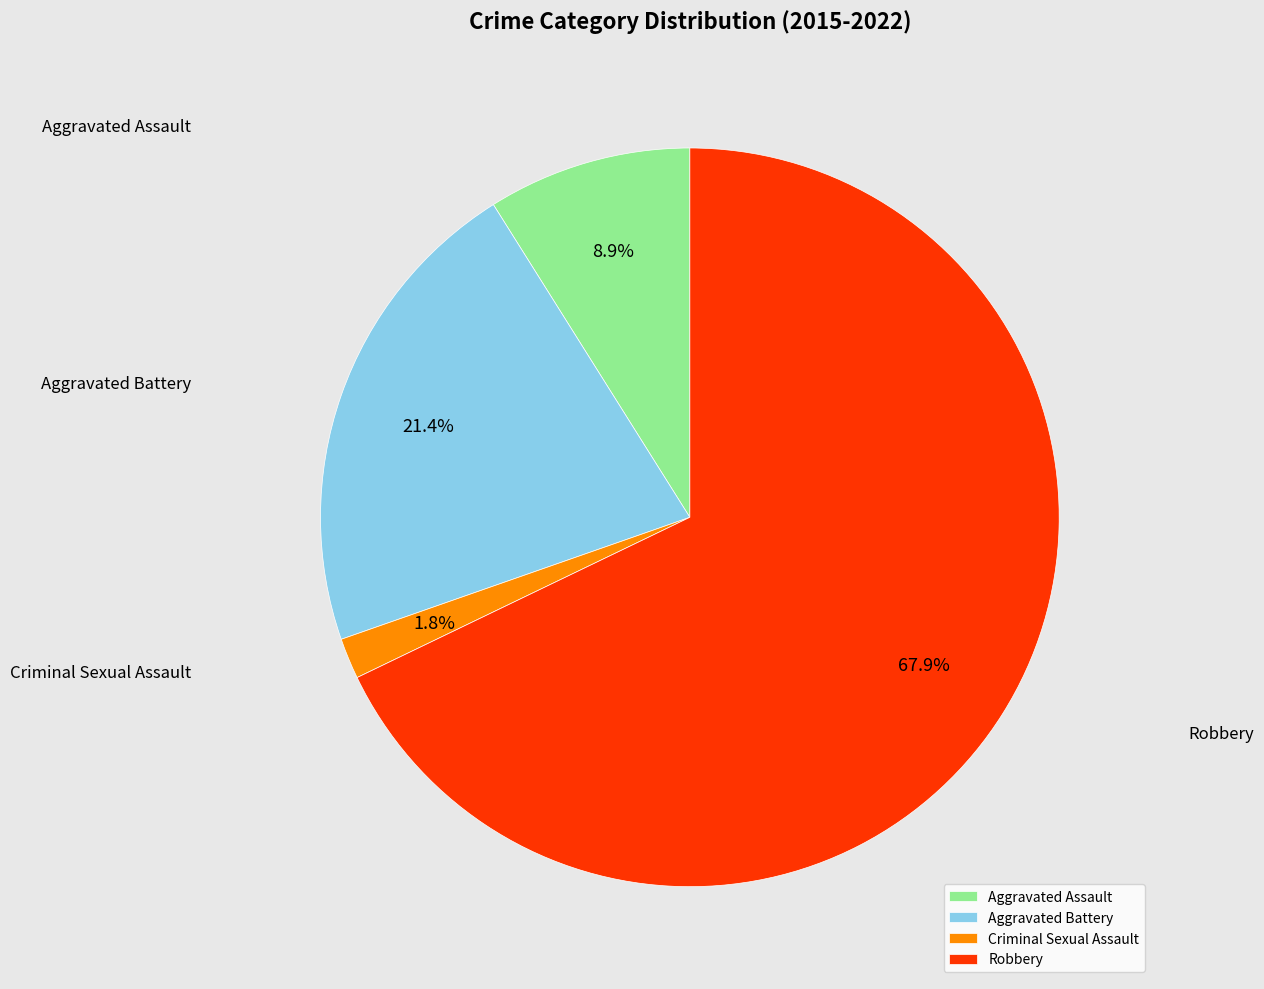

What portion of the pie excludes Aggravated Assault?

91.1%